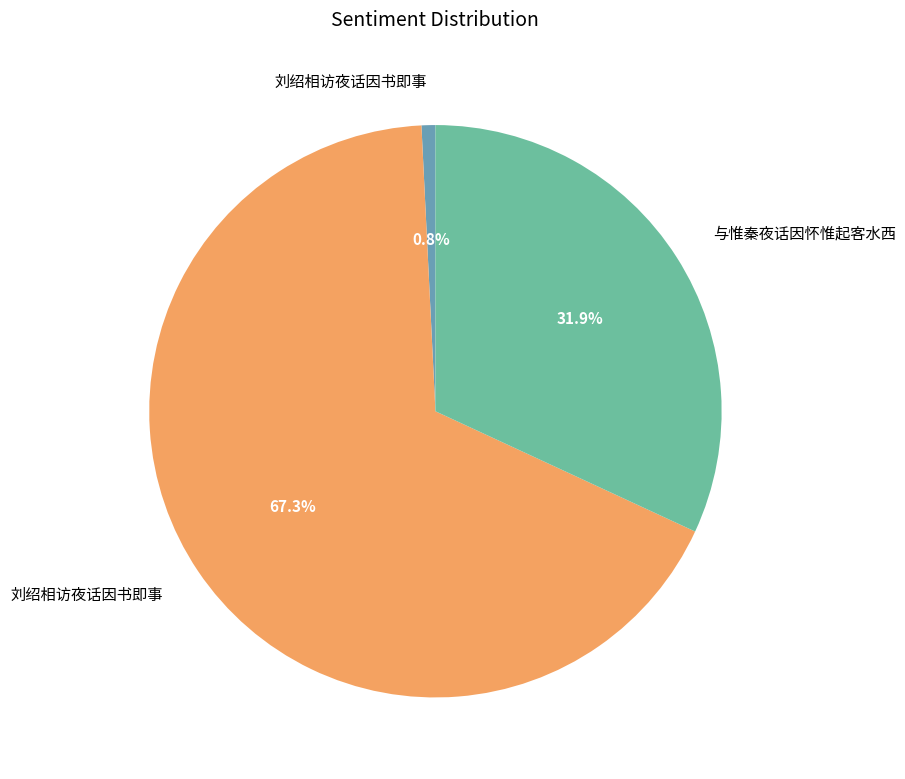

To the nearest percent, what is the average slice percentage?

33%